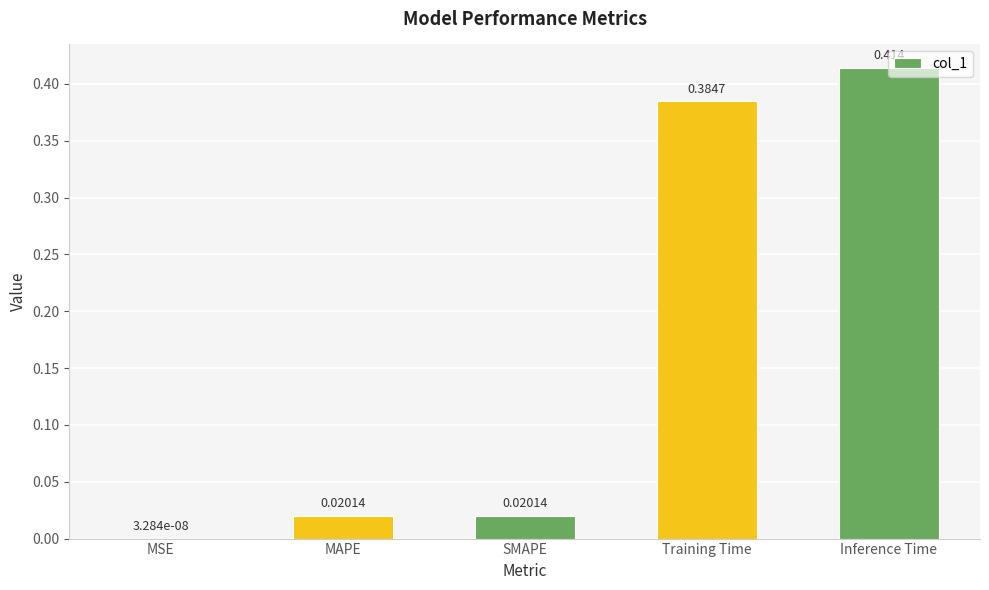

Between Training Time and MSE, which is larger?

Training Time